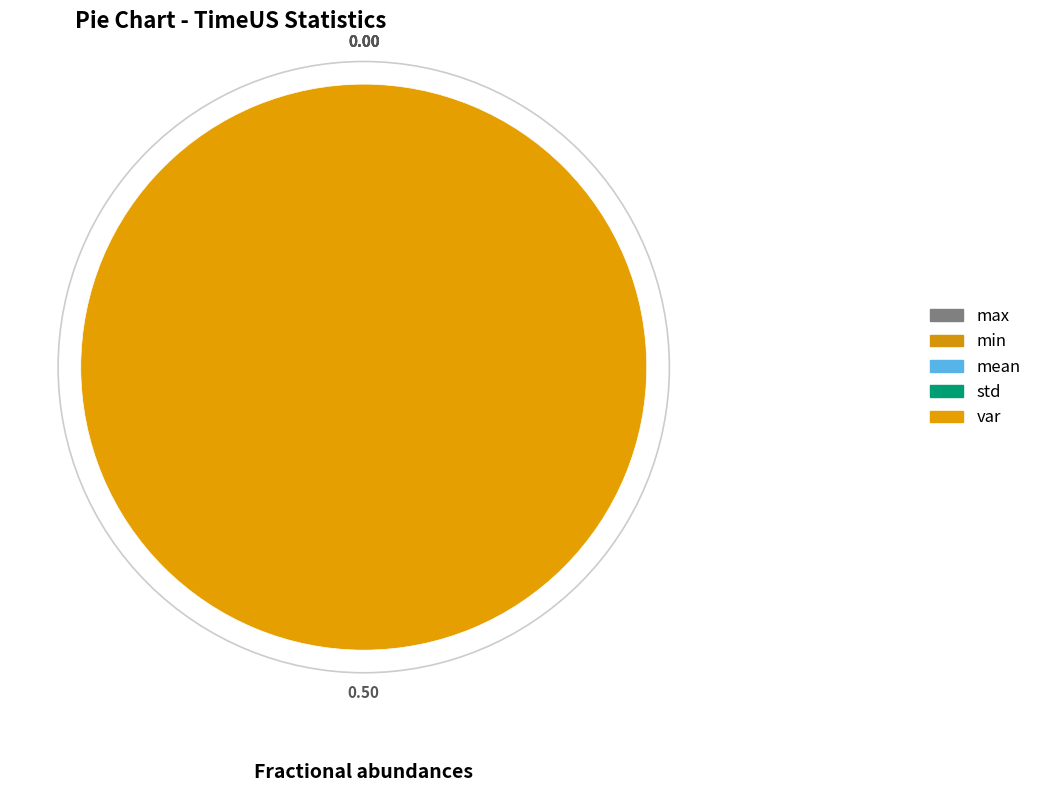

True or false: std accounts for 0% of the total.

True